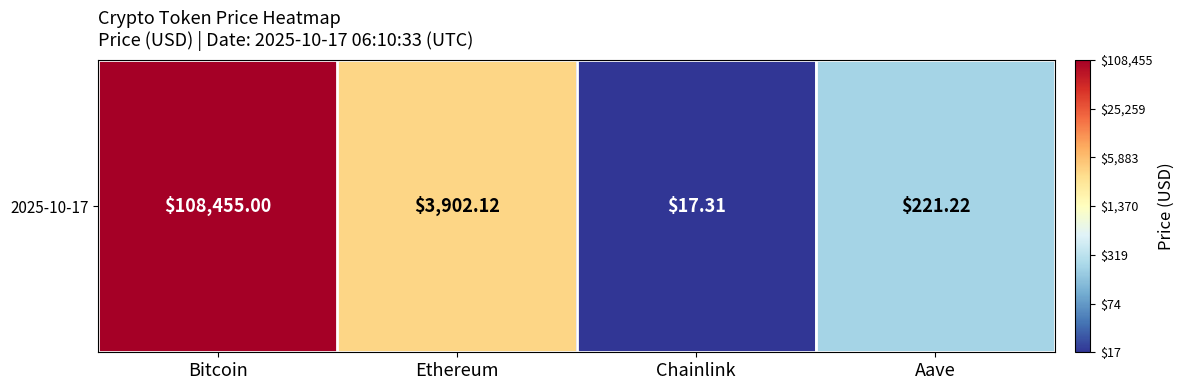

Reading right to left, list all the values displayed in this chart.

Aave=2.3	Chainlink=1.2	Ethereum=3.6	Bitcoin=5.0